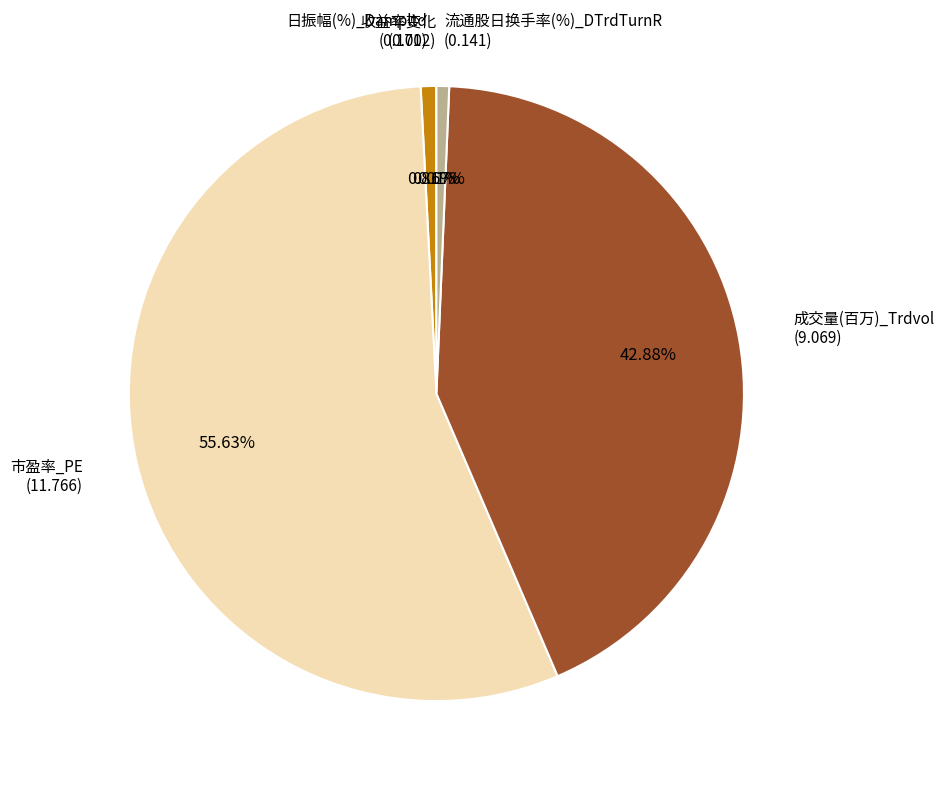

How much of the chart is everything except 市盈率_PE?

44.4%